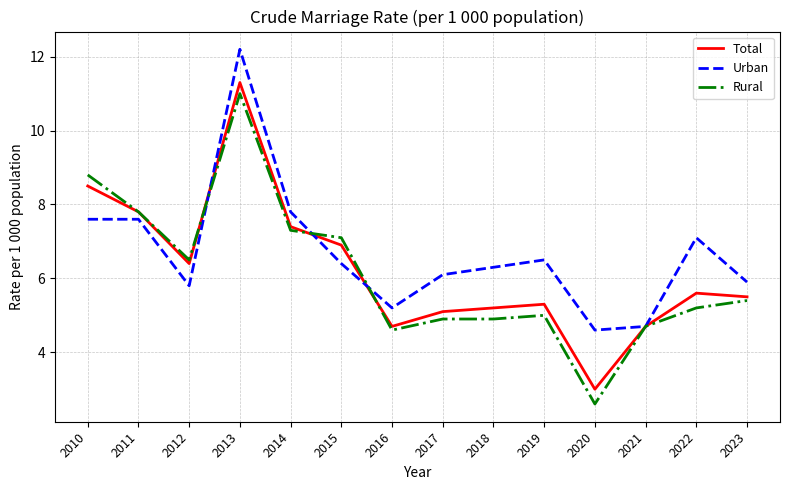

Does the chart display data point markers on the line(s)?

No